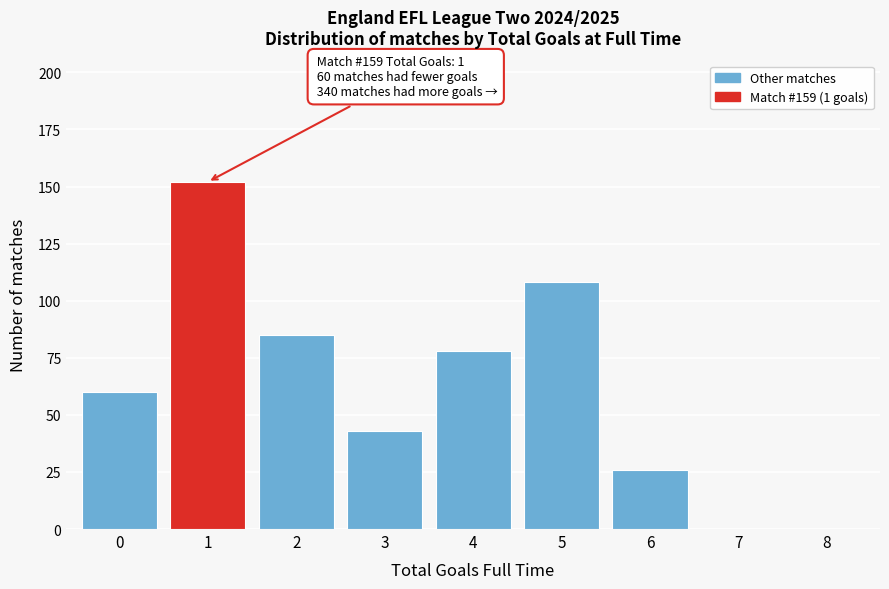

Over which range of the x-axis is the bar tallest?

0.5 to 1.5